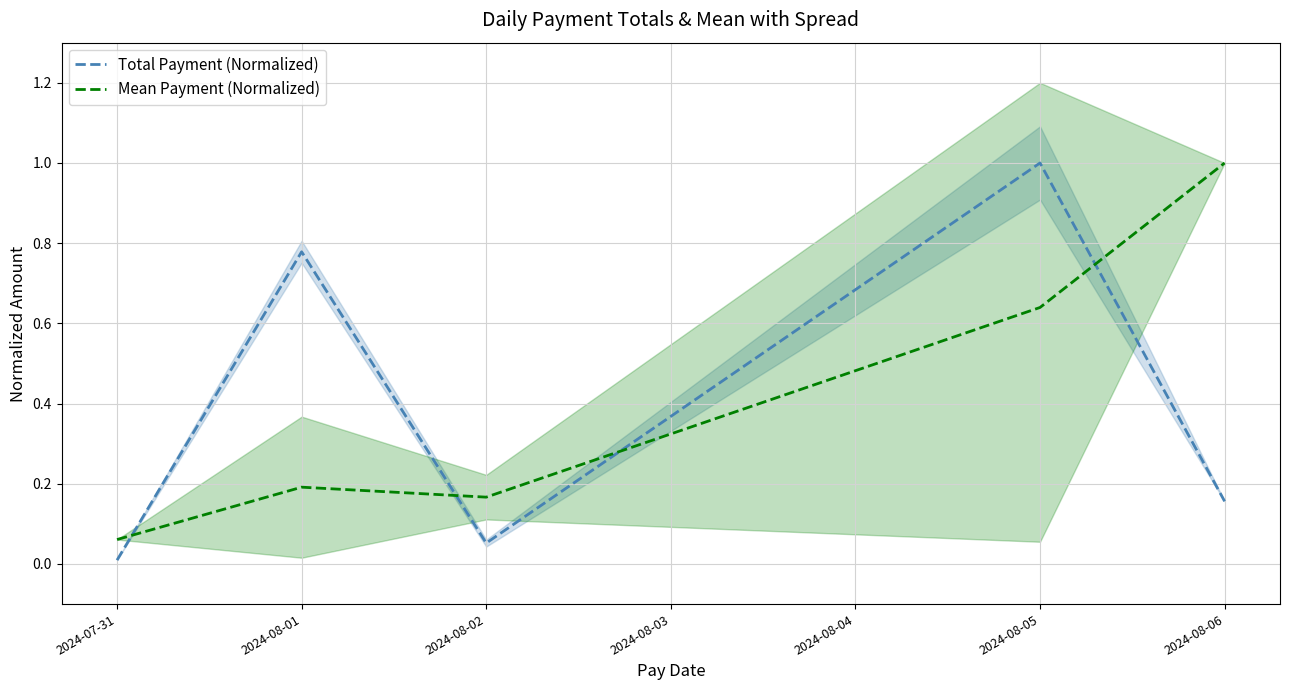

Which series has the largest range (max minus min)?

Total Payment (Normalized)